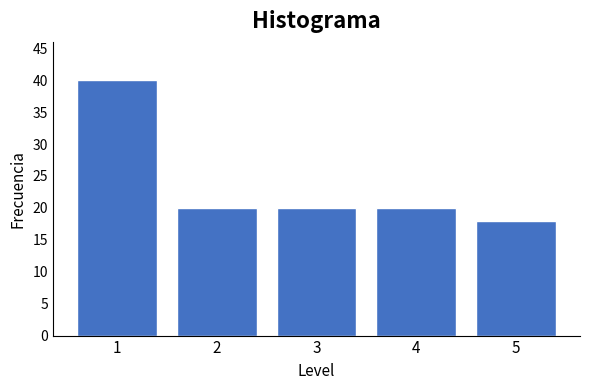

Reading left to right, transcribe all the data shown in this chart.

40	20	20	20	18